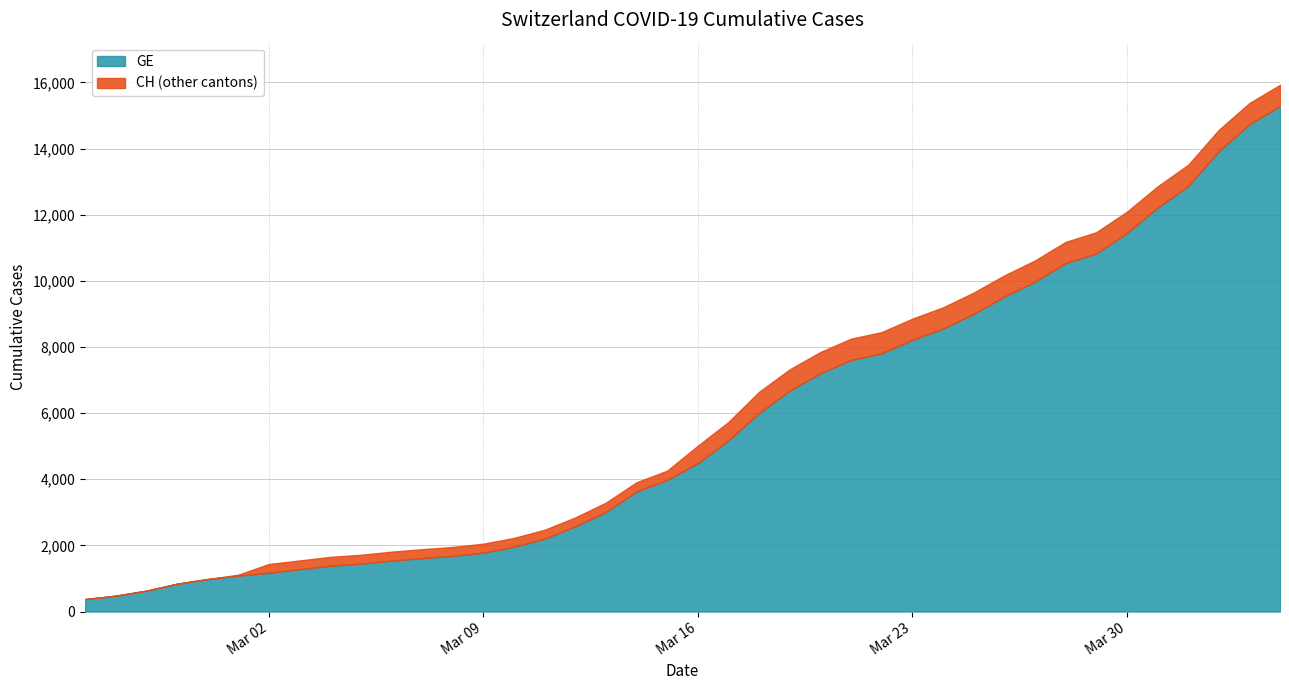

What is the highest value of the GE series?

15284